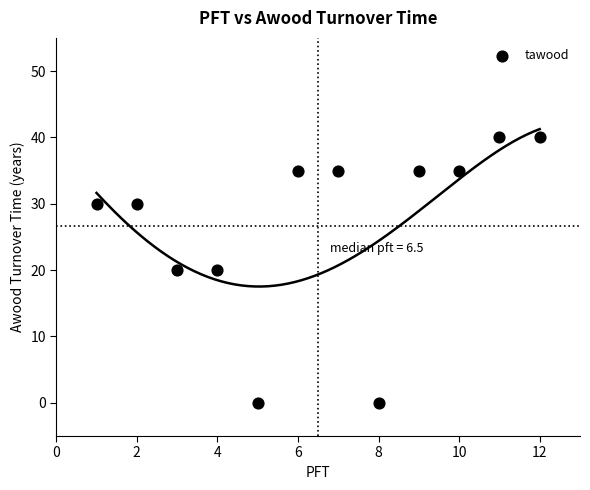

What is the range of Y values (max minus min)?

40